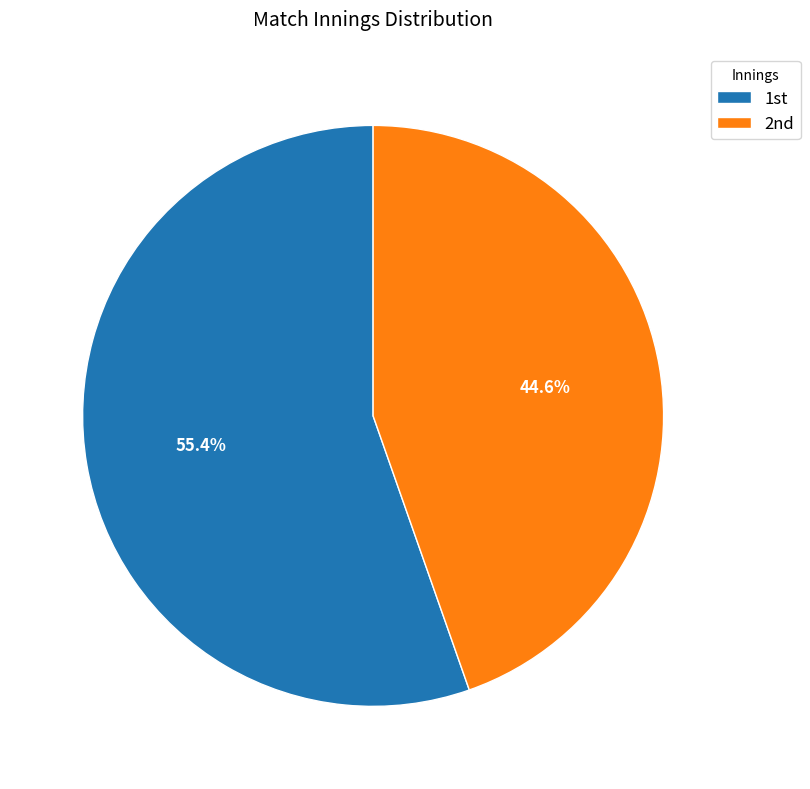

Which slice represents more than half of the pie?

1st